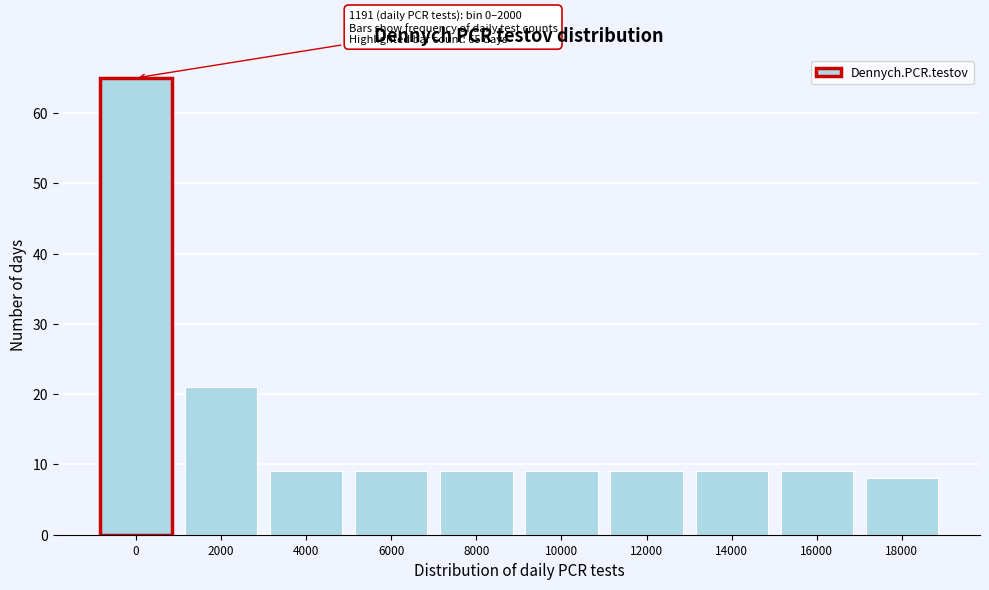

Reading right to left, transcribe all the data shown in this chart.

18000=8	16000=9	14000=9	12000=9	10000=9	8000=9	6000=9	4000=9	2000=21	0=65